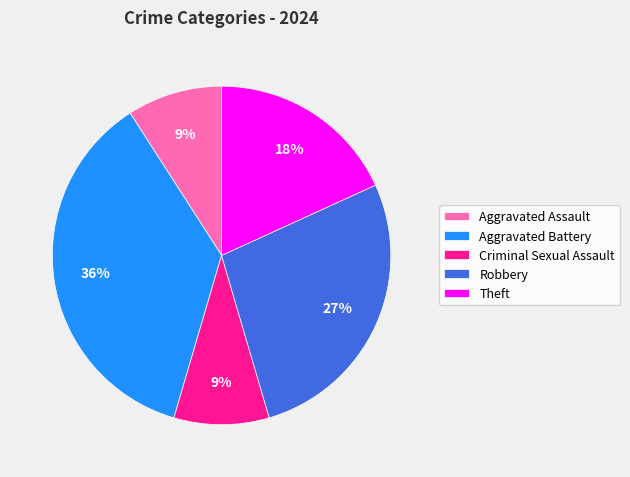

What is the ratio of the value at Criminal Sexual Assault to the value at Theft?

0.5